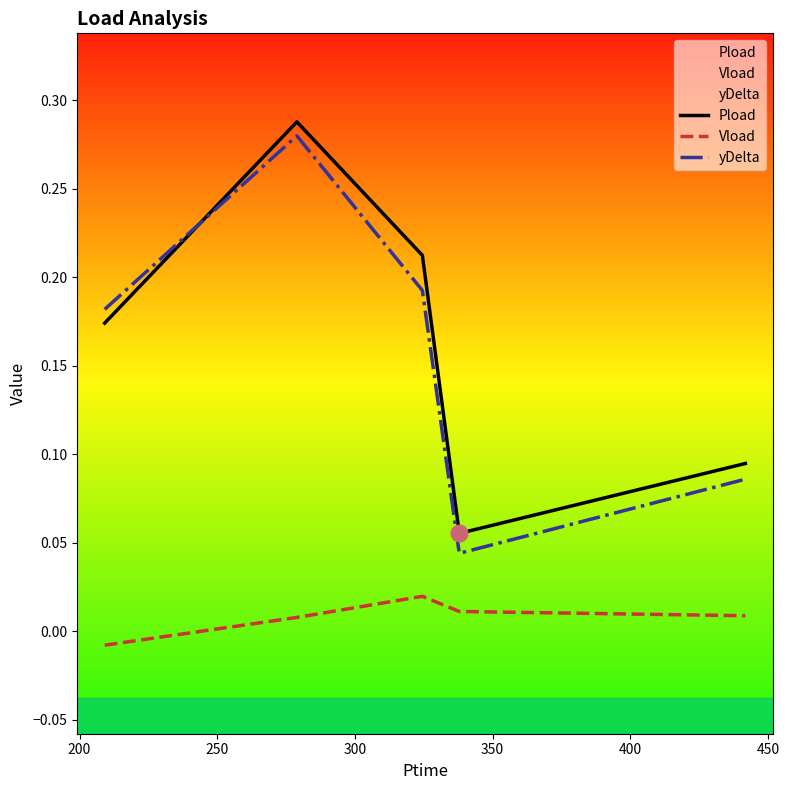

What is the lowest value of the Pload series?

0.1